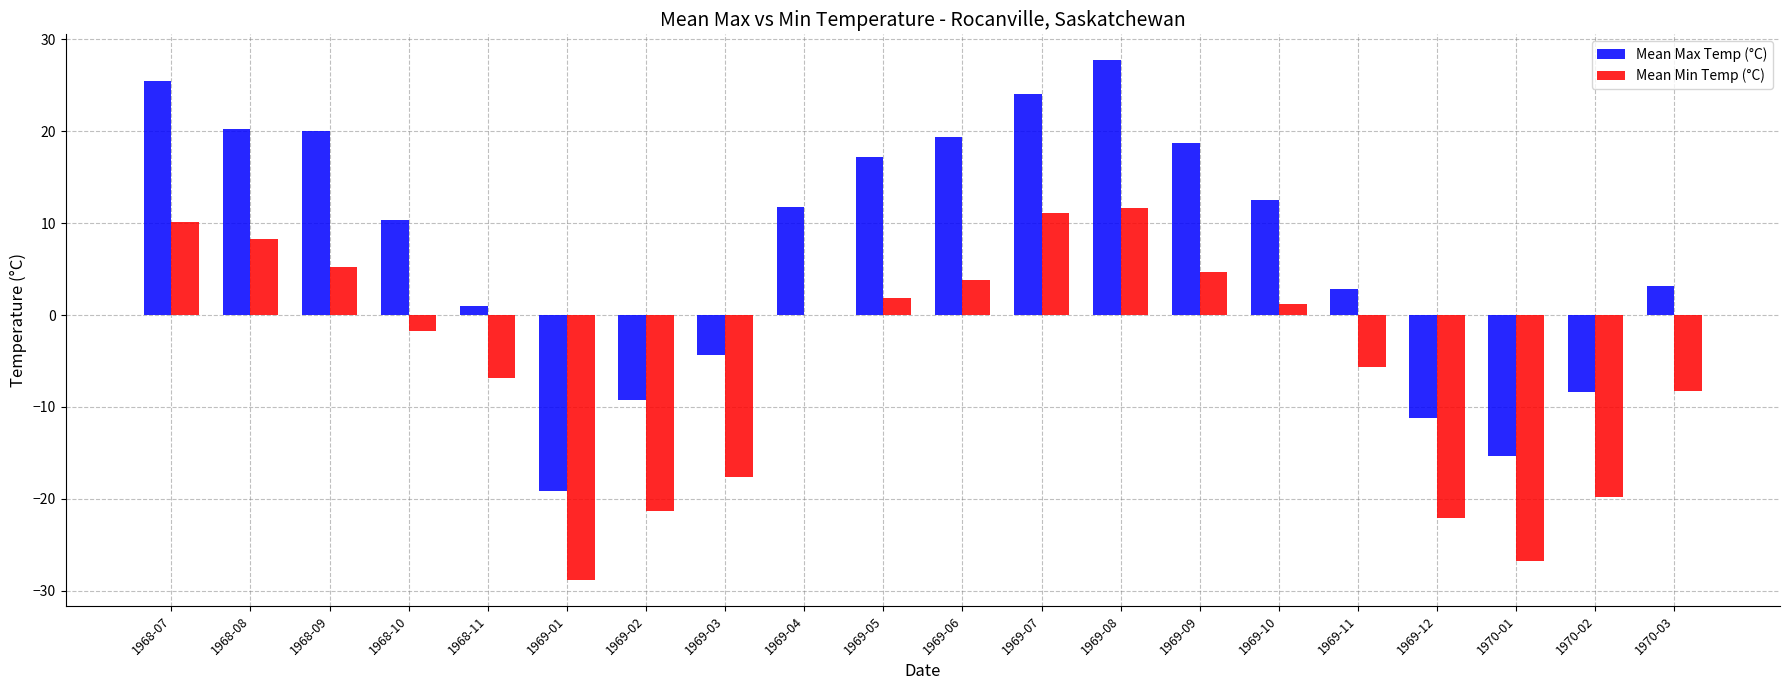

What is the greatest value displayed?

27.7